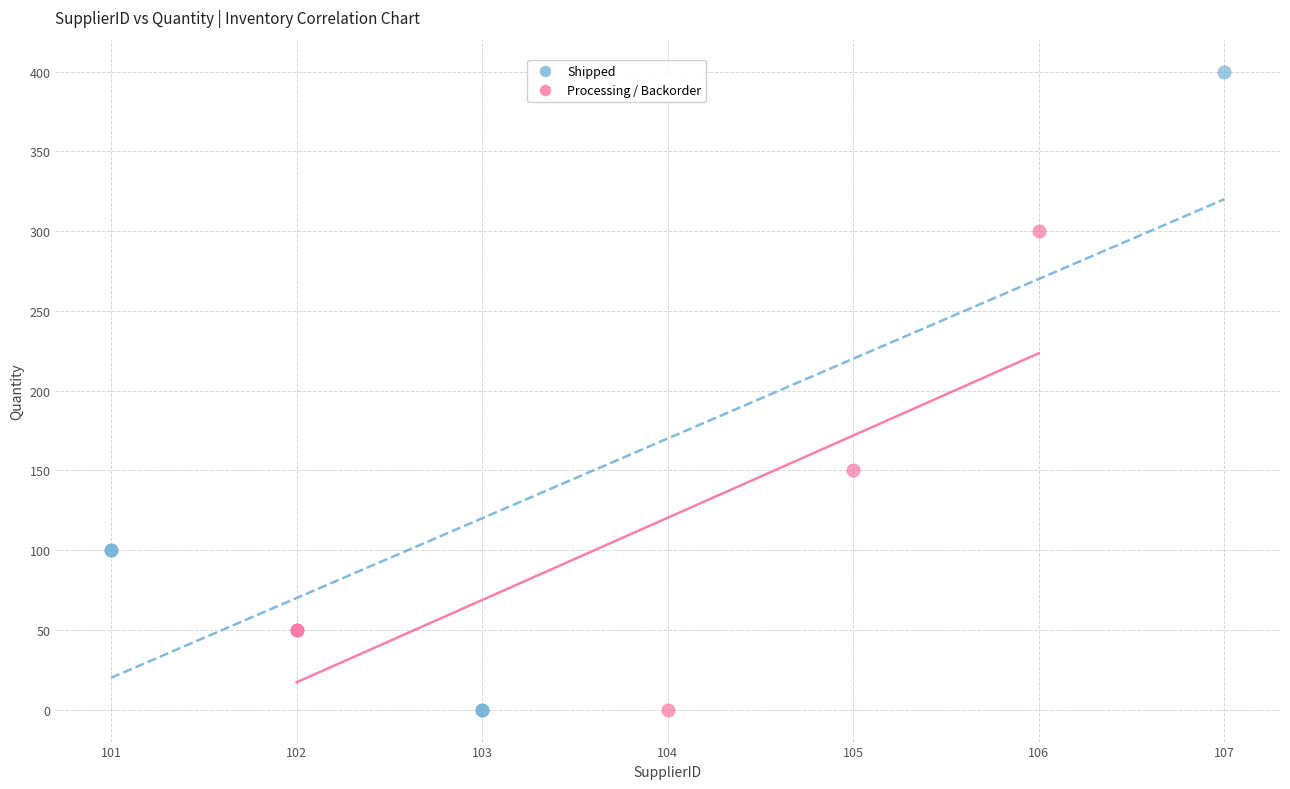

Which series contains the highest Y value?

Shipped